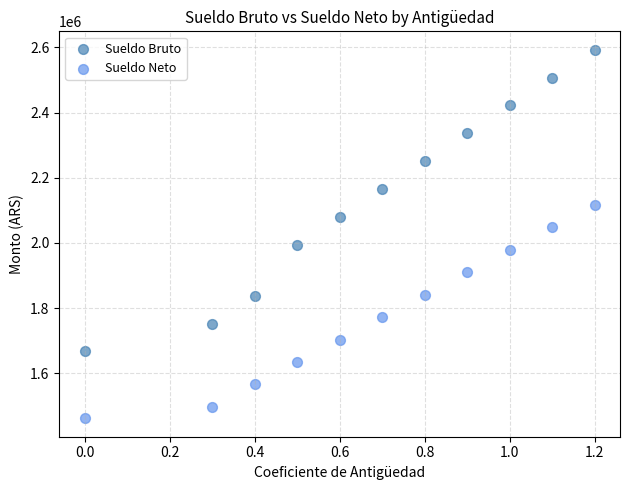

What are all the series names shown in the legend?

Sueldo Bruto, Sueldo Neto